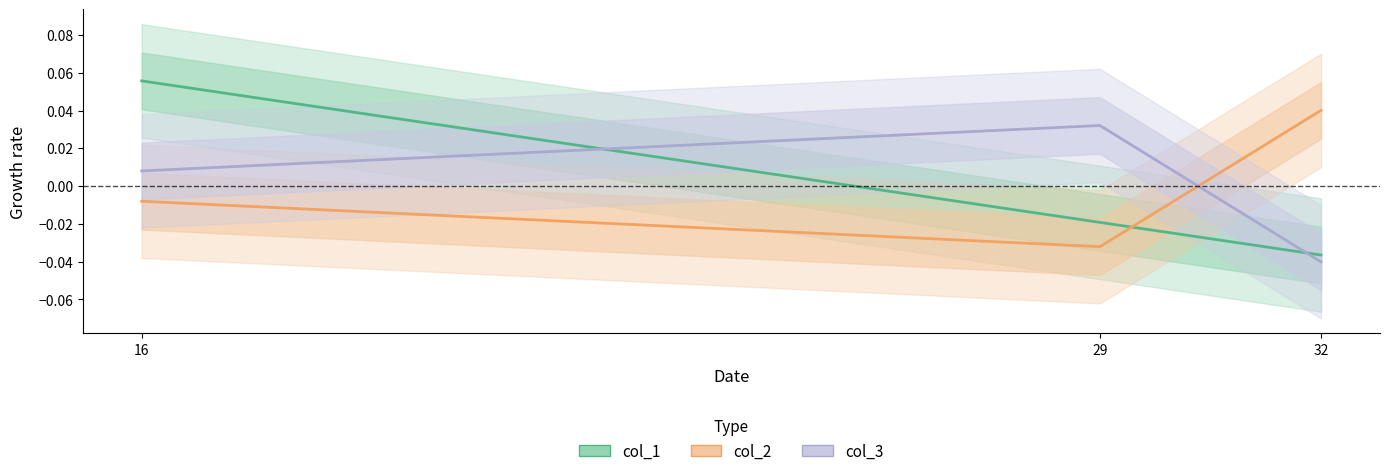

Reading right to left, extract all data points from this chart.

col_1: 16=0.1	29=-0.0	32=-0.0
col_2: 16=-0.0	29=-0.0	32=0.0
col_3: 16=0.0	29=0.0	32=-0.0